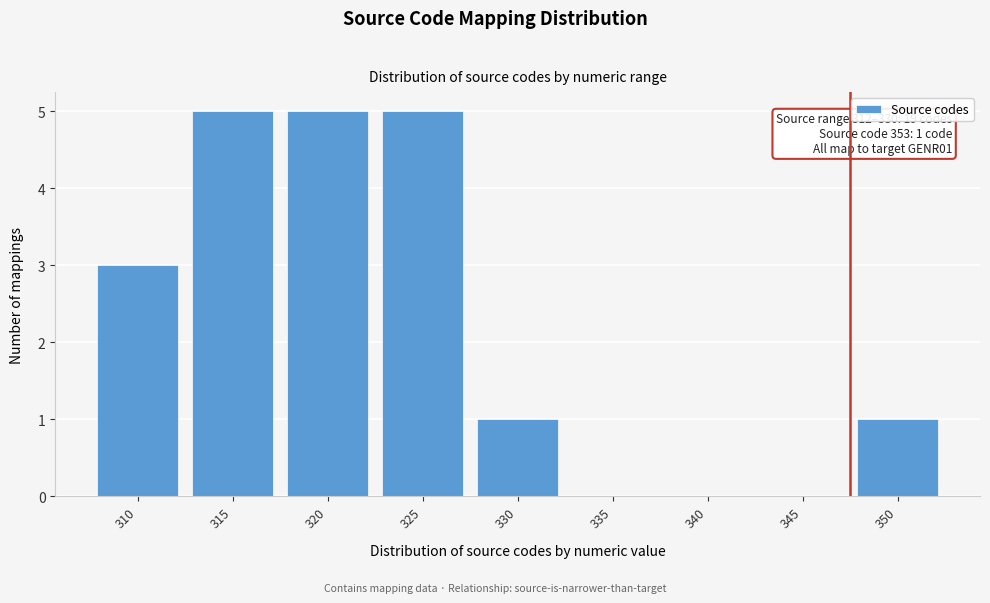

Reading left to right, what are all the values shown in this chart?

310=3	315=5	320=5	325=5	330=1	335=0	340=0	345=0	350=1